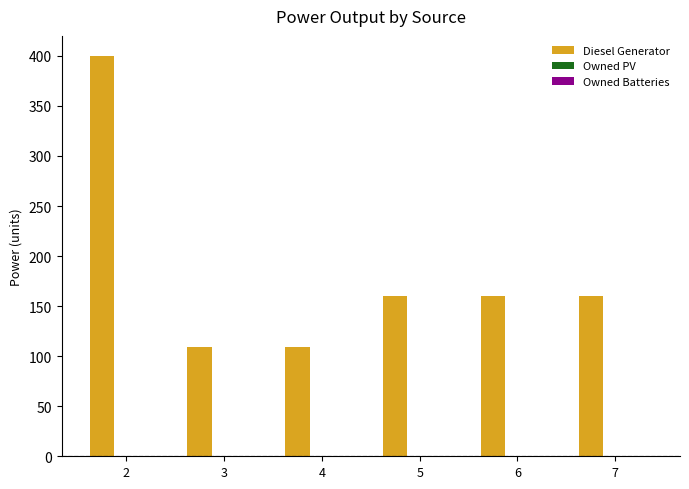

What is the value of the 6th bar from the left?

160